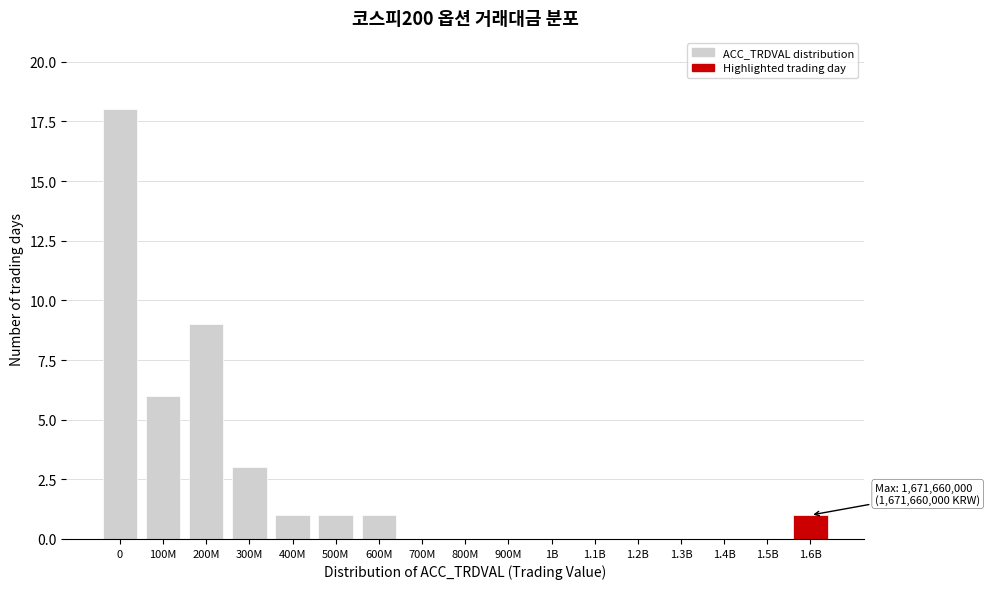

Reading left to right, list all the values displayed in this chart.

0=18	100M=6	200M=9	300M=3	400M=1	500M=1	600M=1	700M=0	800M=0	900M=0	1B=0	1.1B=0	1.2B=0	1.3B=0	1.4B=0	1.5B=0	1.6B=1